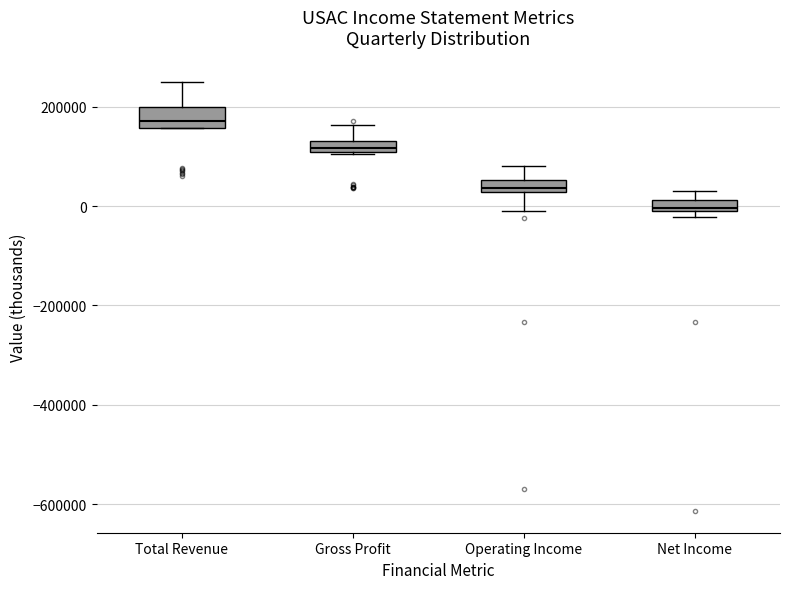

Which box's median line is the highest?

Total Revenue